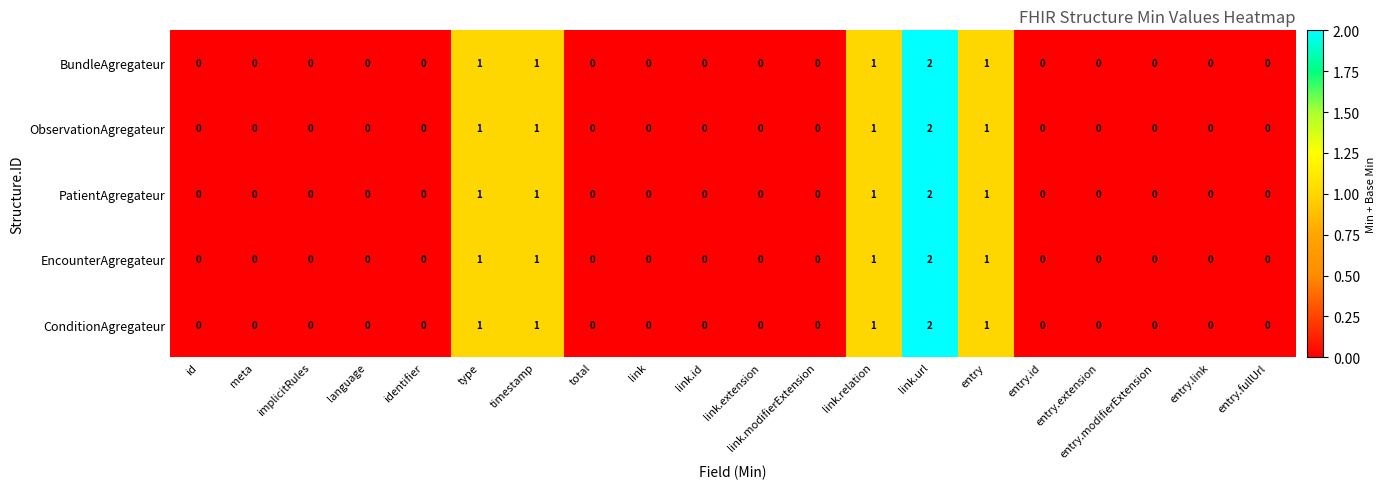

Is it true that ConditionAgregateur equals 0 at id?

True